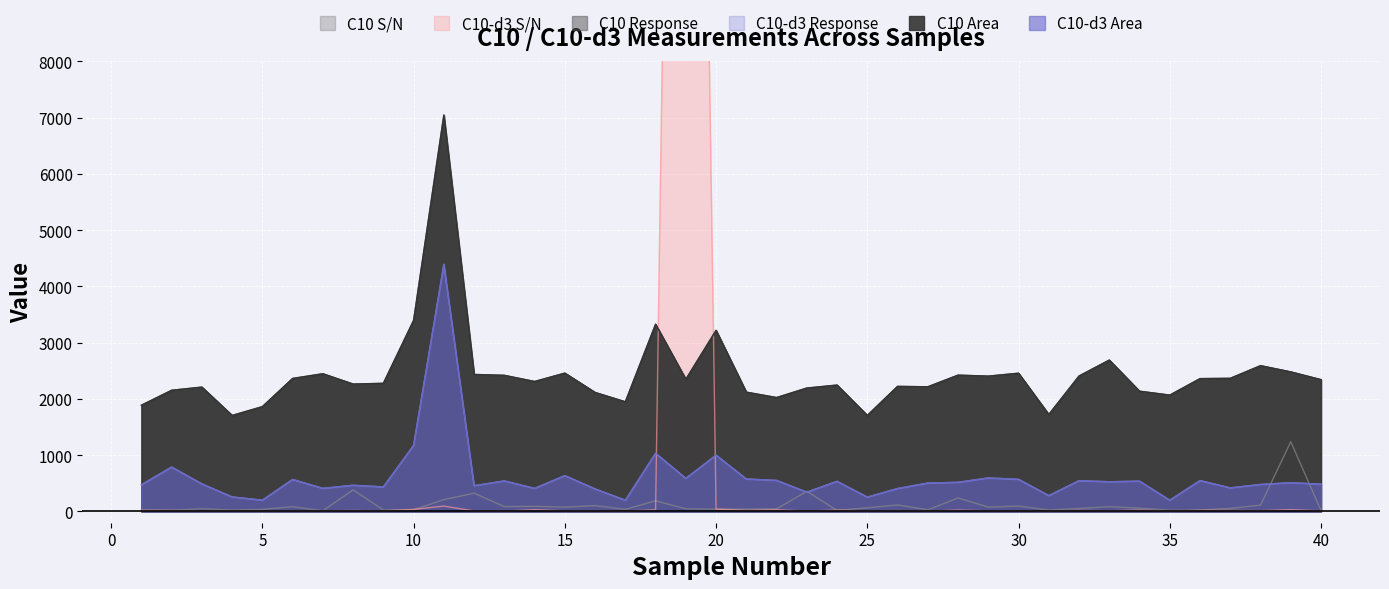

What is the value of the C10-d3 Response point at the 27th from the left?

505.2